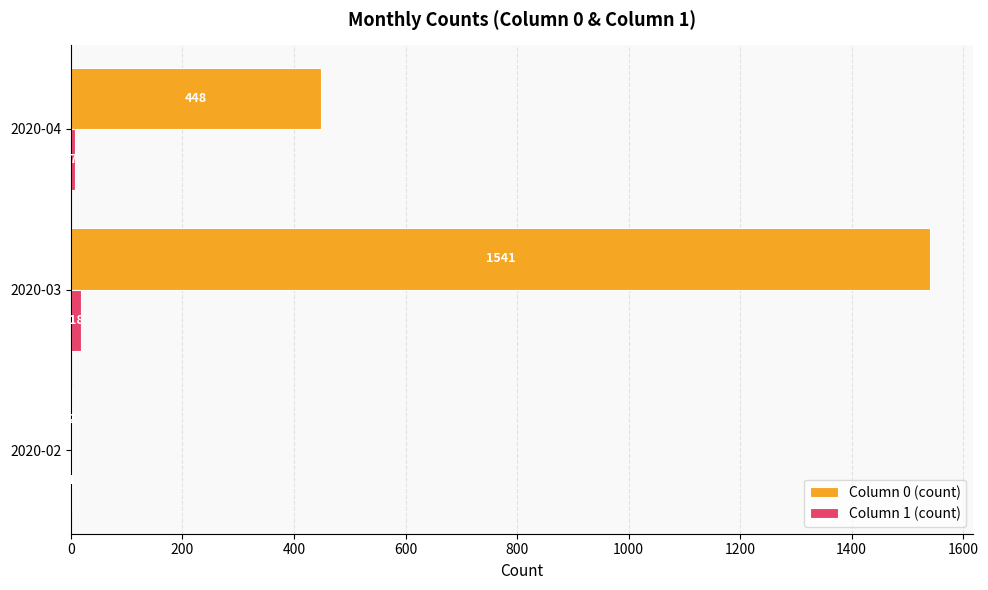

Where is Column 1 (count) nearest to the value 9?

2020-04